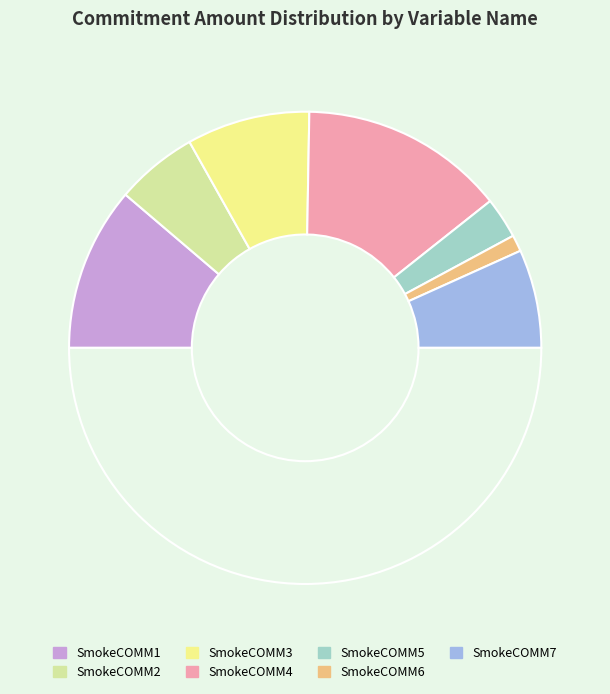

How many segments does this pie chart have?

8